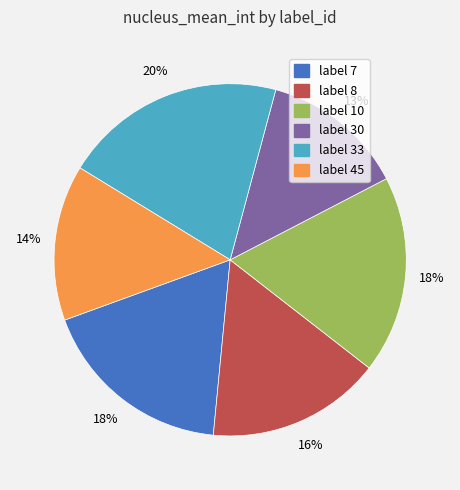

To the nearest percent, what is the average slice percentage?

17%